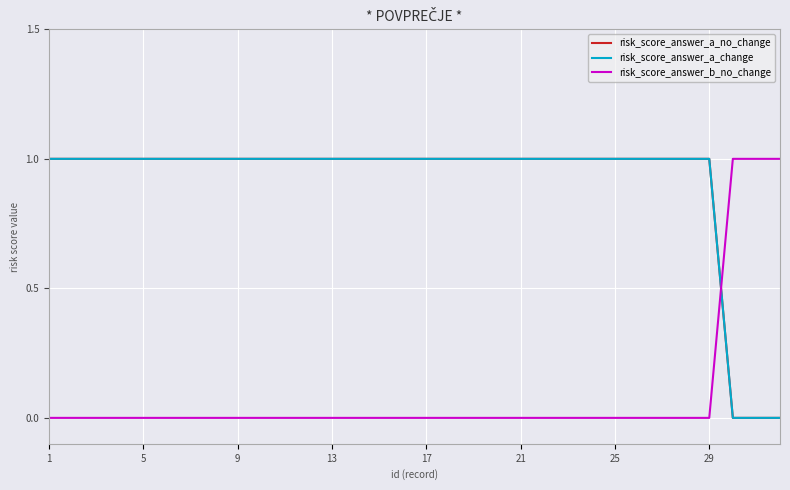

What is the greatest value displayed?

1